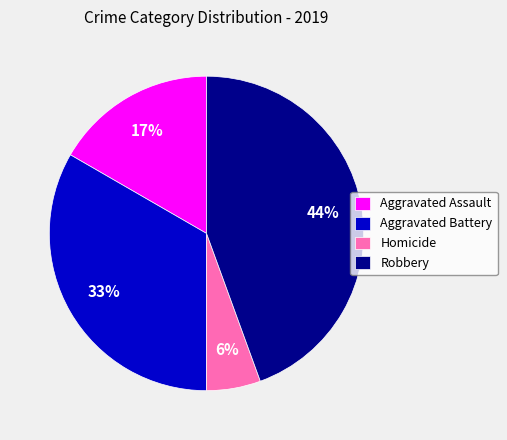

Is the sum of Homicide and Aggravated Battery greater than half?

No